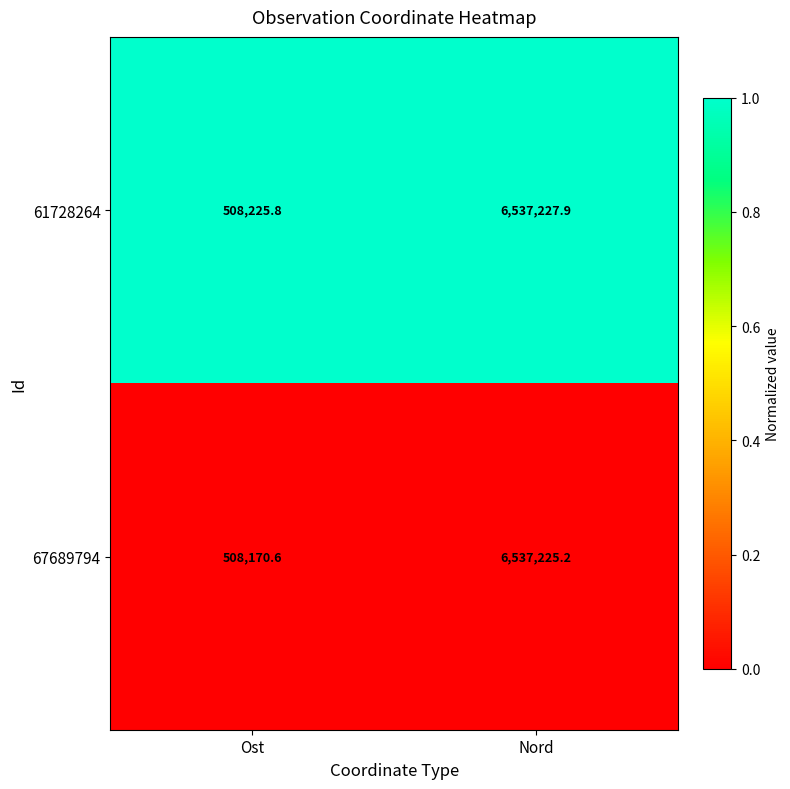

Reading right to left, what are all the values shown in this chart?

61728264: Nord=6537227.9	Ost=508225.8
67689794: Nord=6537225.2	Ost=508170.6